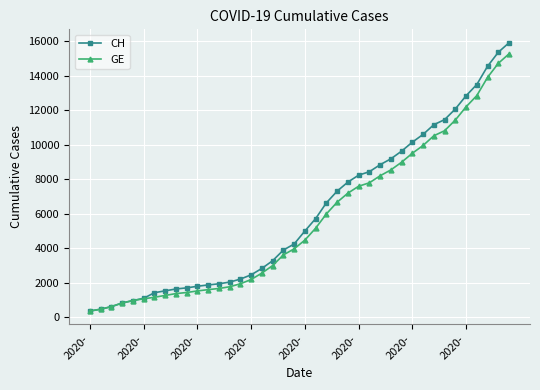

What is the value of the GE point at the 37th from the left?

12863